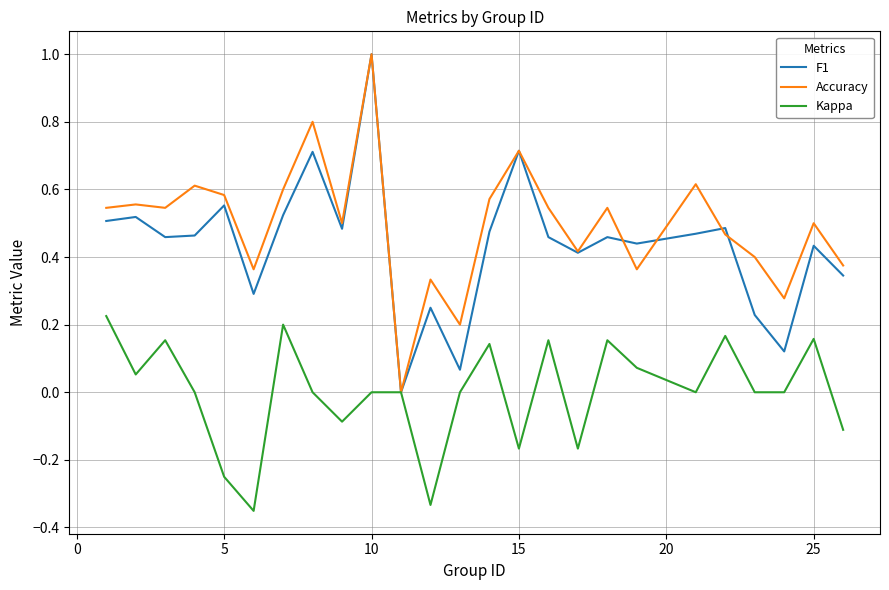

How many lines are shown in the chart?

3